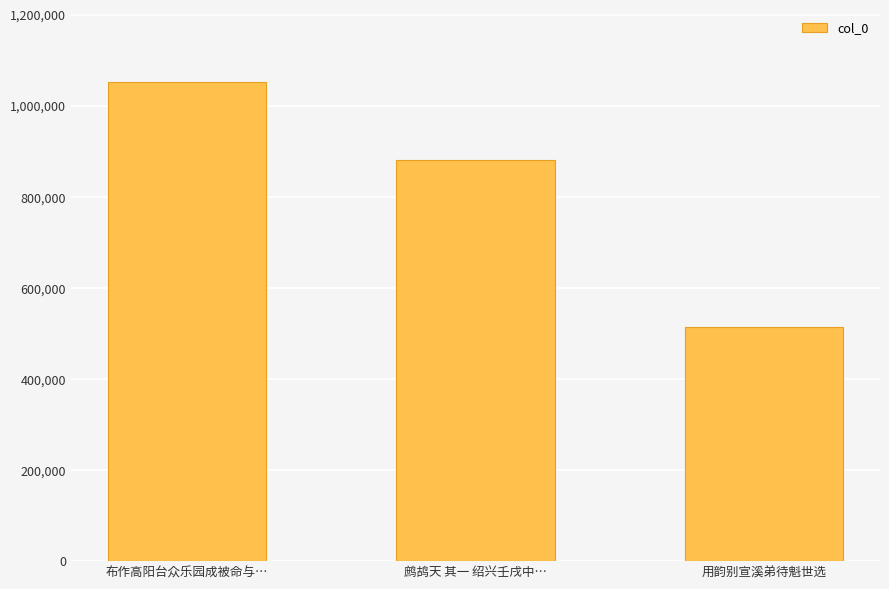

True or false: the data shows 1686140 at 布作高阳台众乐园成被命与….

False